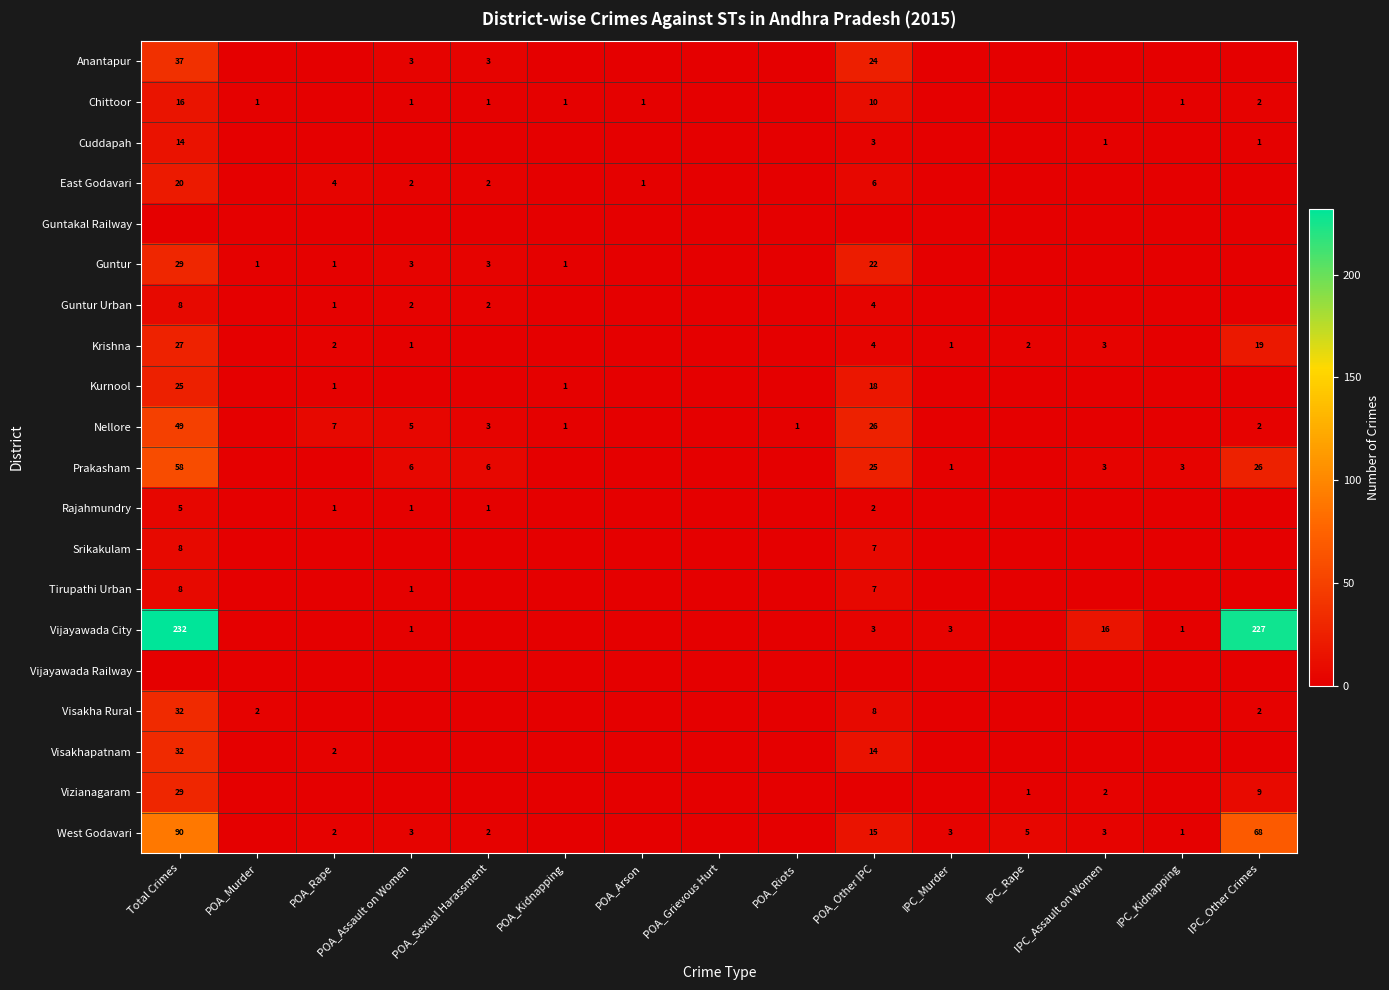

What is the difference between the highest and lowest values at IPC_Assault on Women?

16